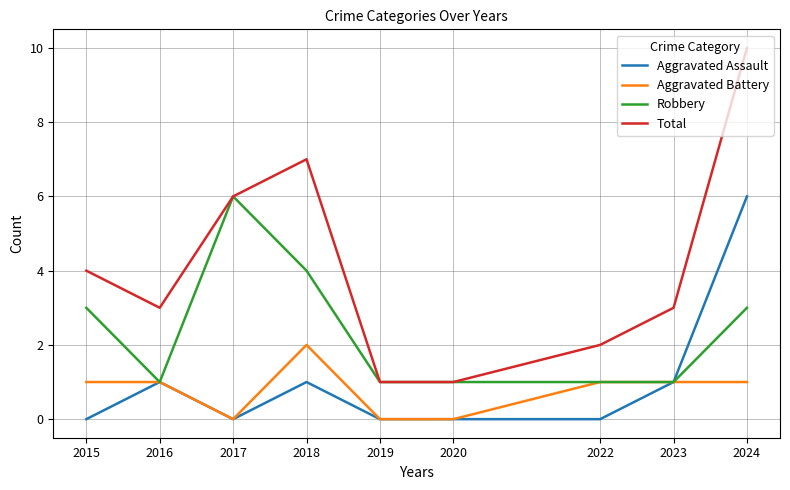

At which category is the sum across all series the highest?

2024